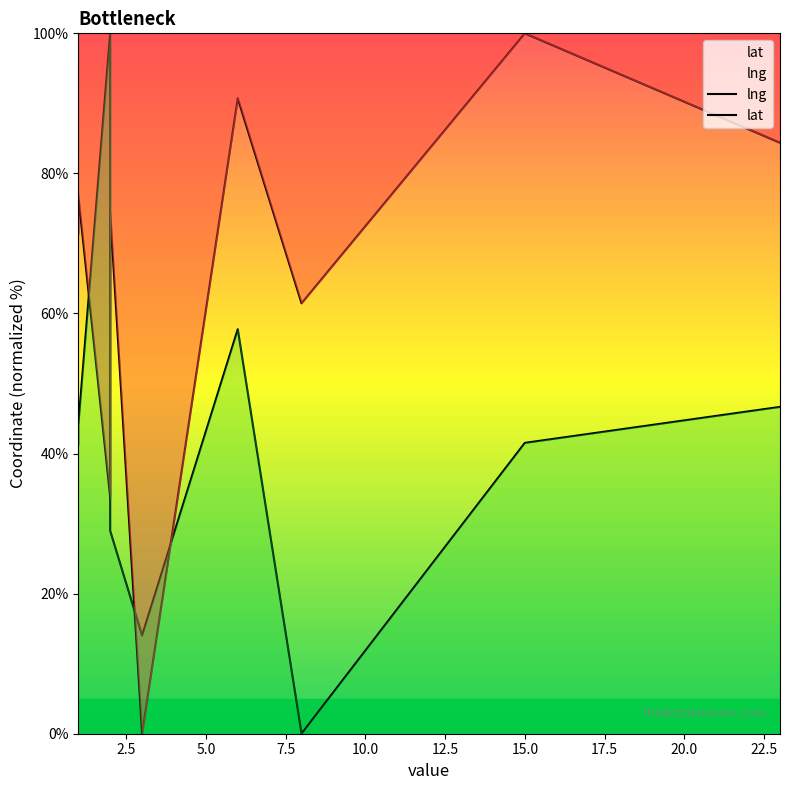

List the series in order of their peak value, lowest first.

lng, lat